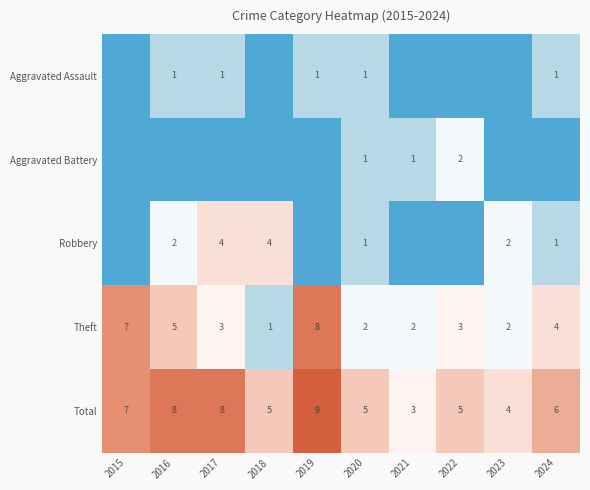

Is it true that Total equals 2 at 2024?

False